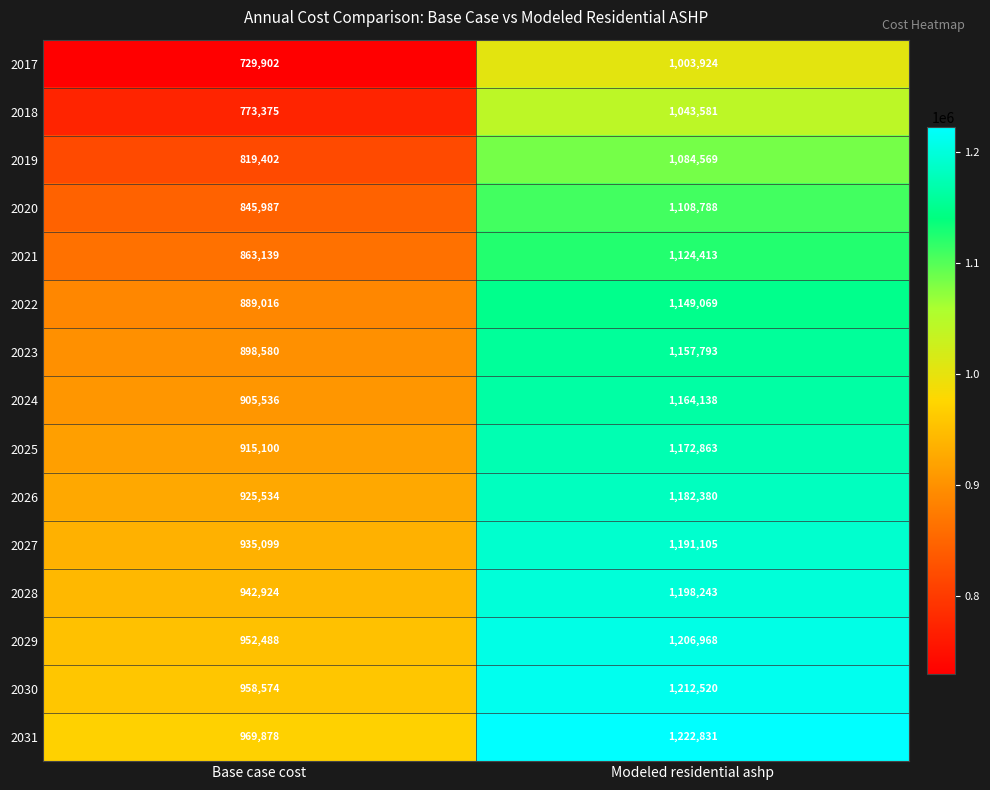

What is the difference between the maximum and minimum values in the 2022 series?

260053